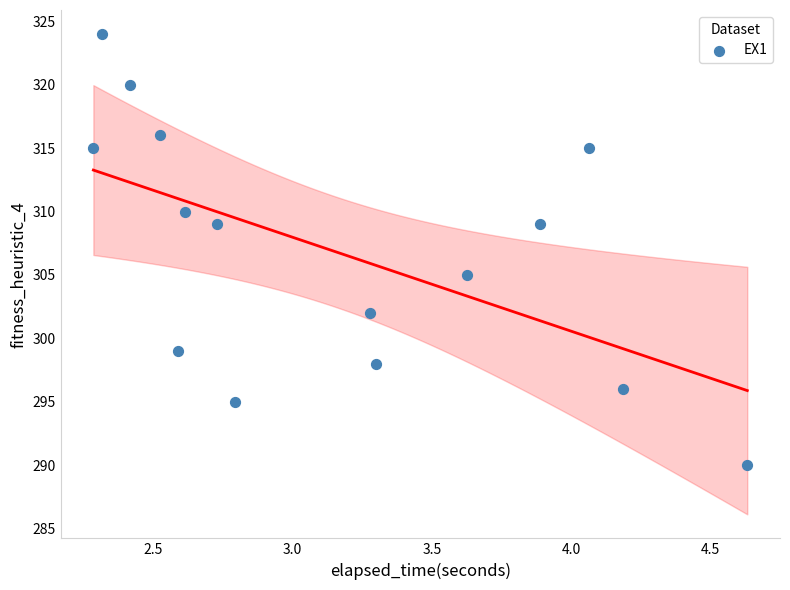

What is the range of Y values (max minus min)?

34